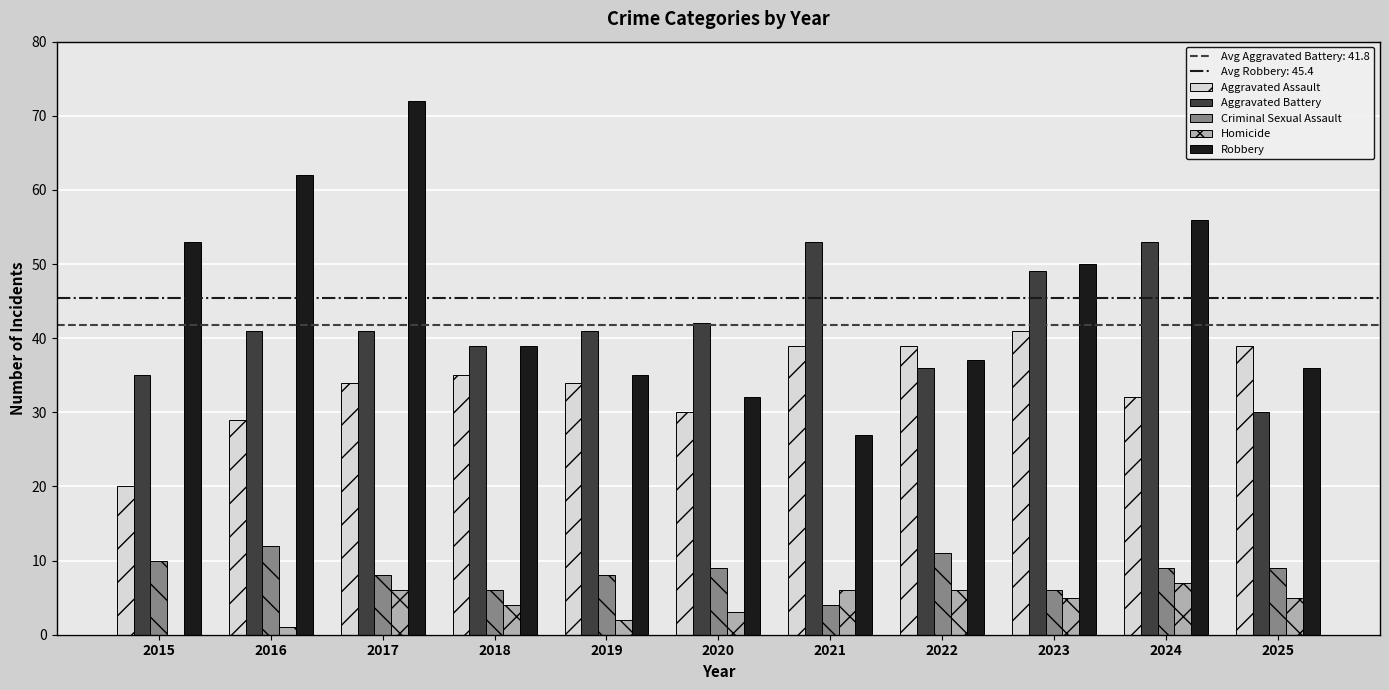

Which series changed the most between 2018 and 2023?

Robbery